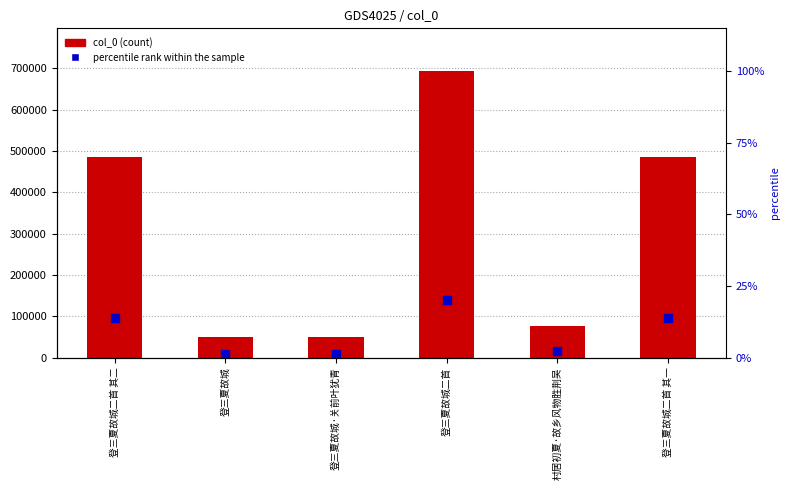

What is the total value across all series at 登三夏故城二首 其二?

581137.2